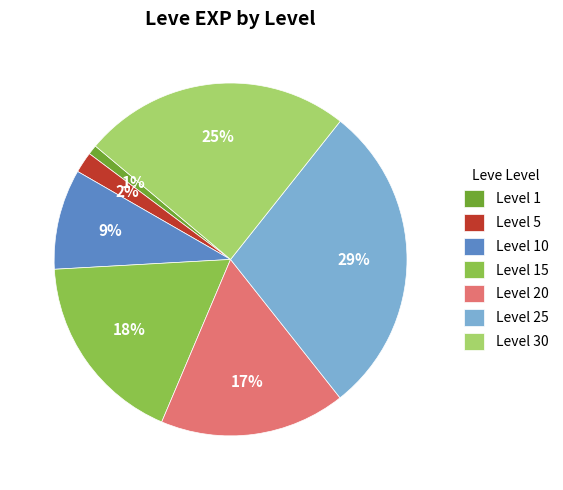

Is it true that Level 15 is 18% of the pie?

True